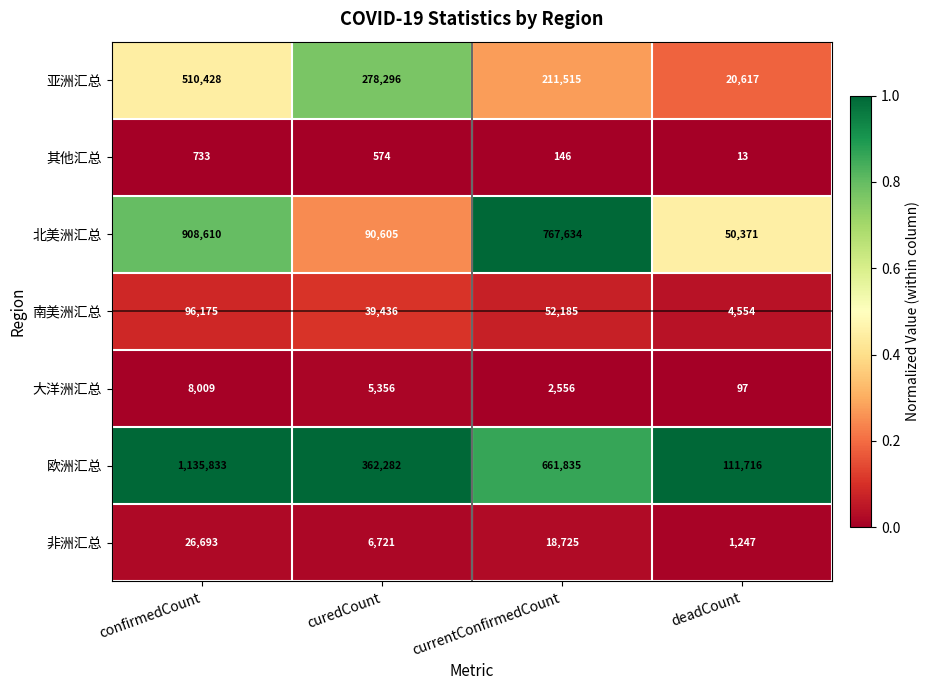

List the labels in order of 非洲汇总 value, smallest first.

deadCount, curedCount, currentConfirmedCount, confirmedCount